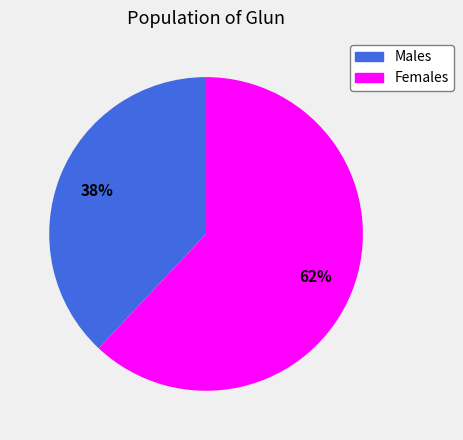

What is the largest slice in the pie chart?

Females